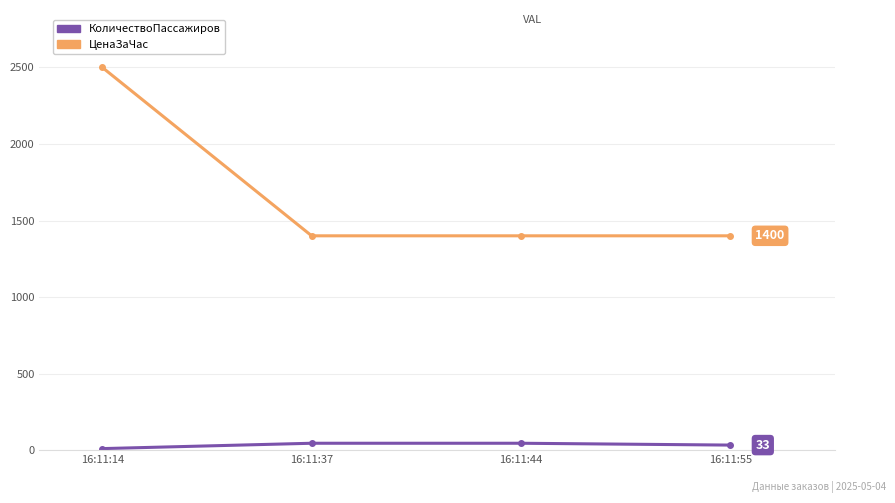

Which category has the highest value across all series?

16:11:14